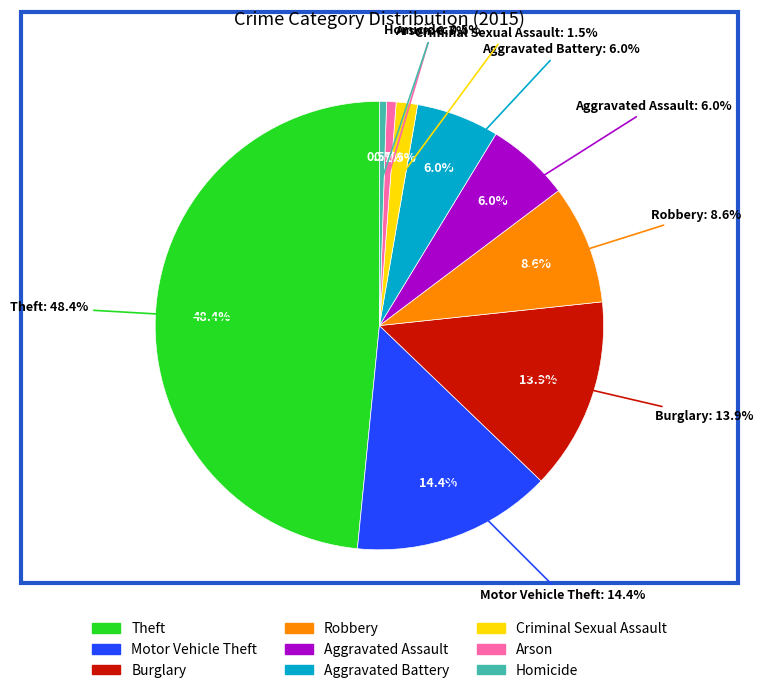

Rank the categories by value from highest to lowest.

Theft, Motor Vehicle Theft, Burglary, Robbery, Aggravated Assault, Aggravated Battery, Criminal Sexual Assault, Arson, Homicide